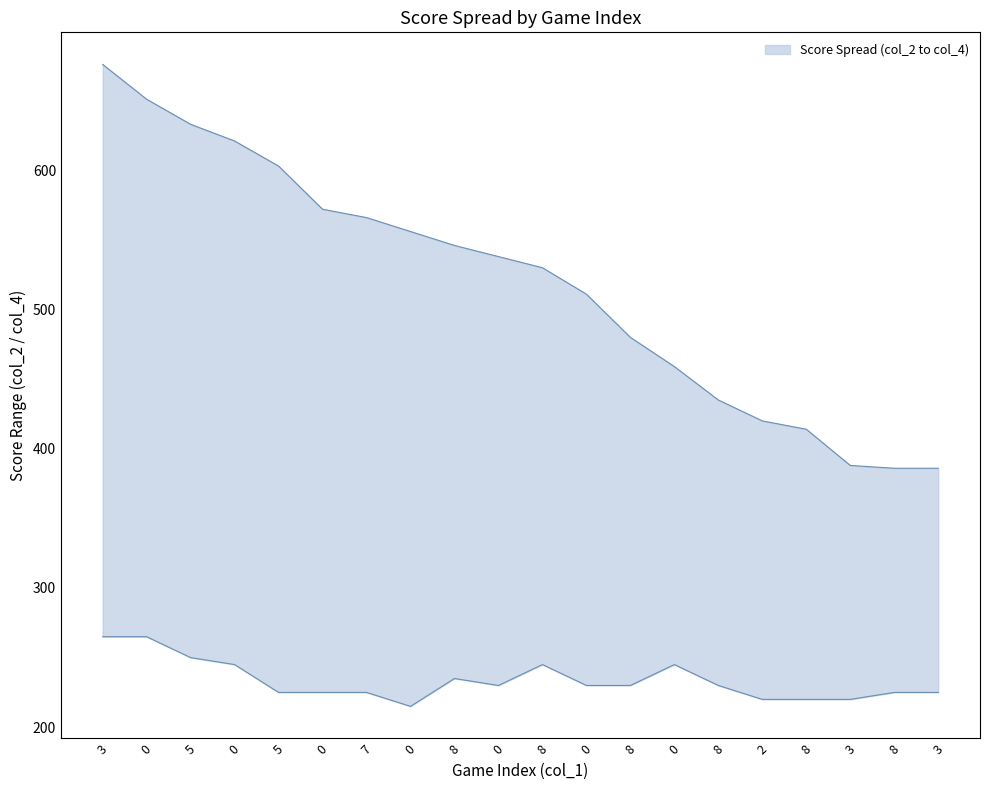

How many lines are shown in the chart?

2